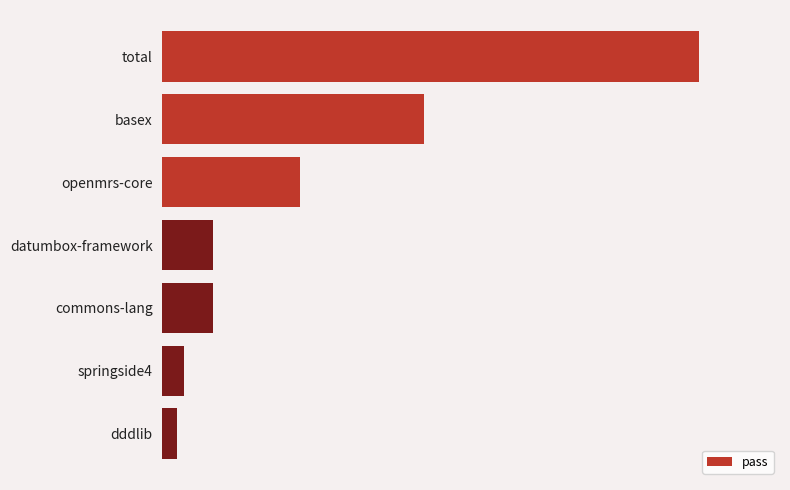

What is the greatest value displayed?

74